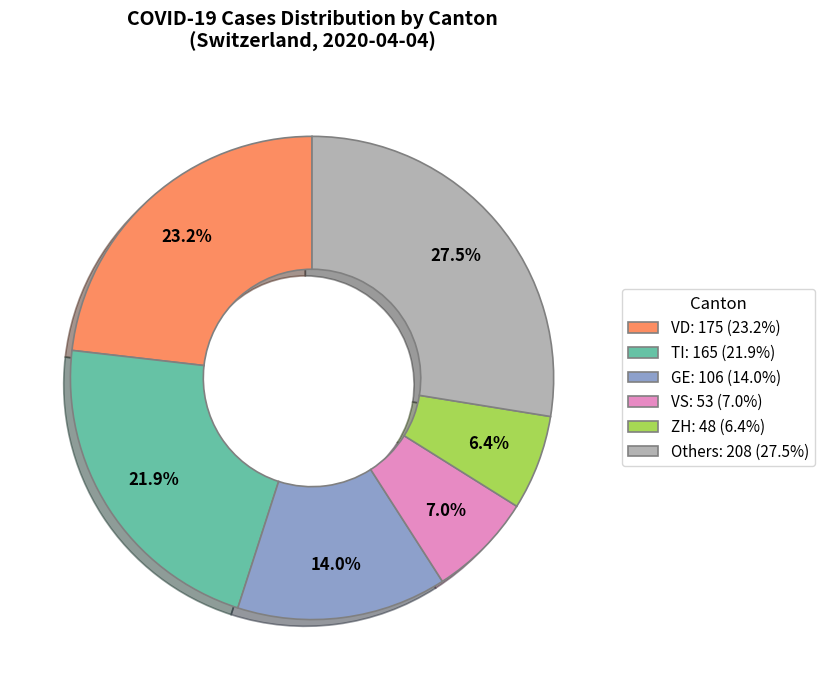

Does any single category account for the majority?

No